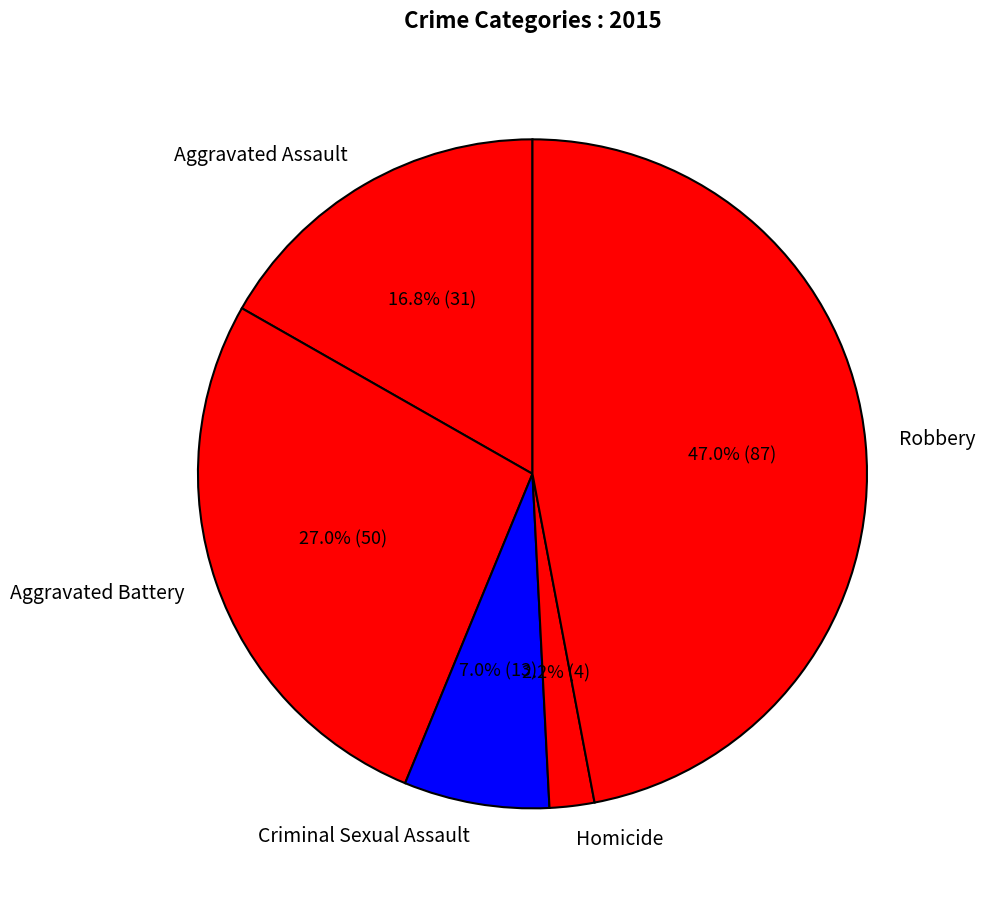

To the nearest percent, what is the average slice percentage?

20%